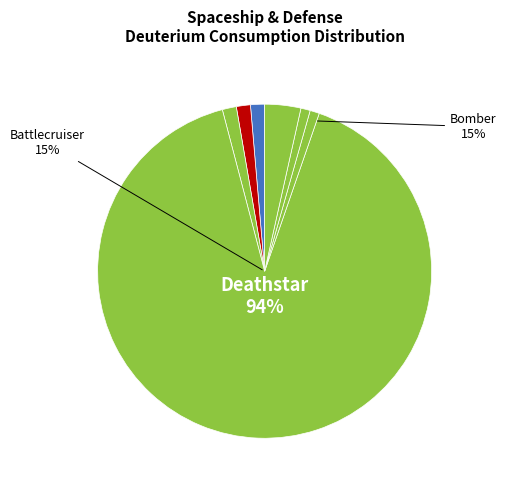

What is the largest slice in the pie chart?

Deathstar